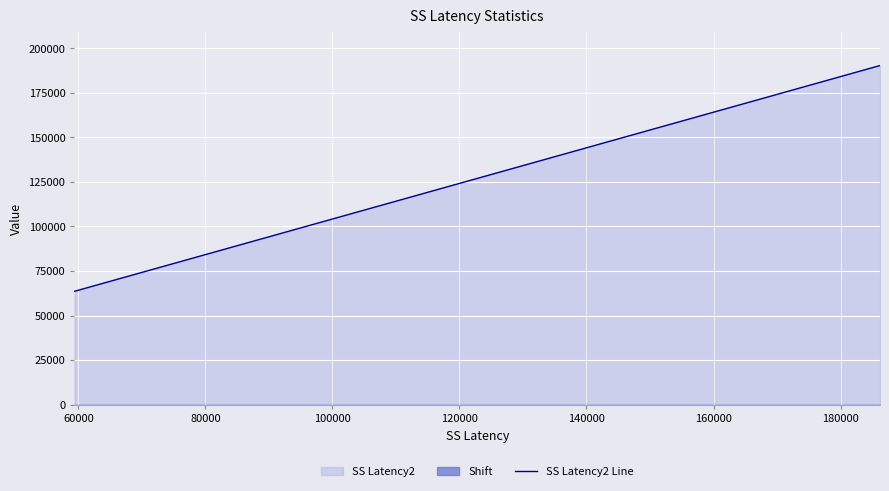

What is the highest value of the SS Latency2 Line series?

190410